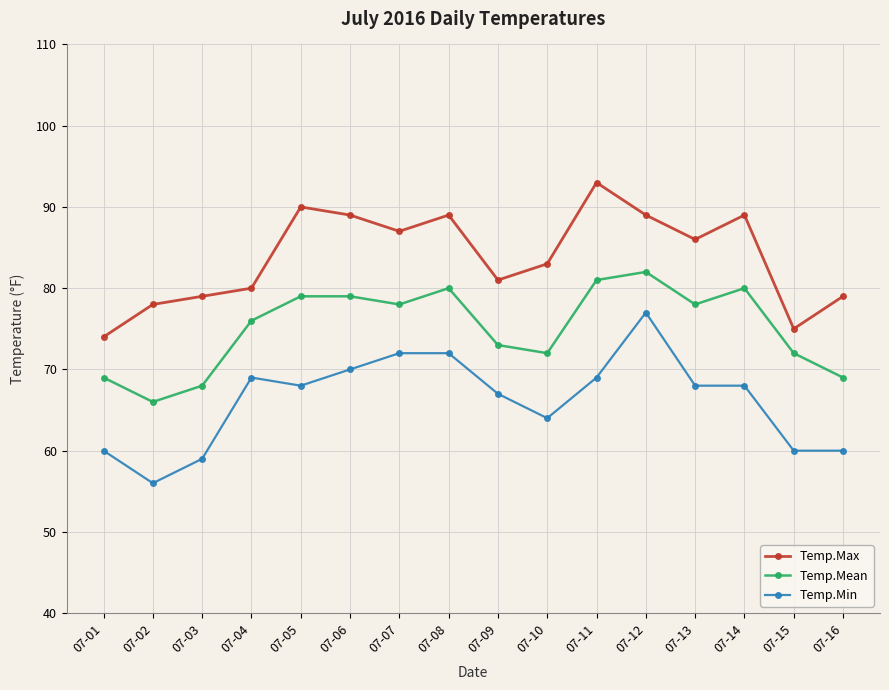

What is the value of the Temp.Mean point at the 13th from the left?

78